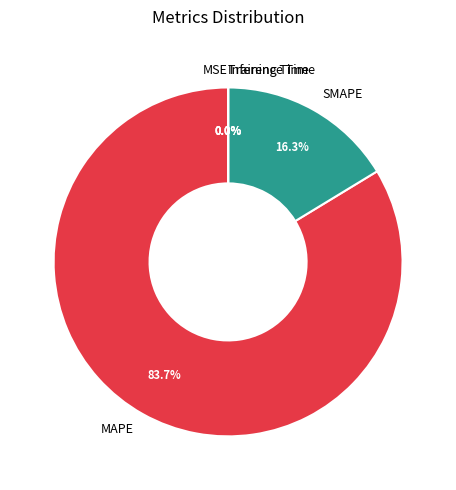

Which slice is the largest?

MAPE